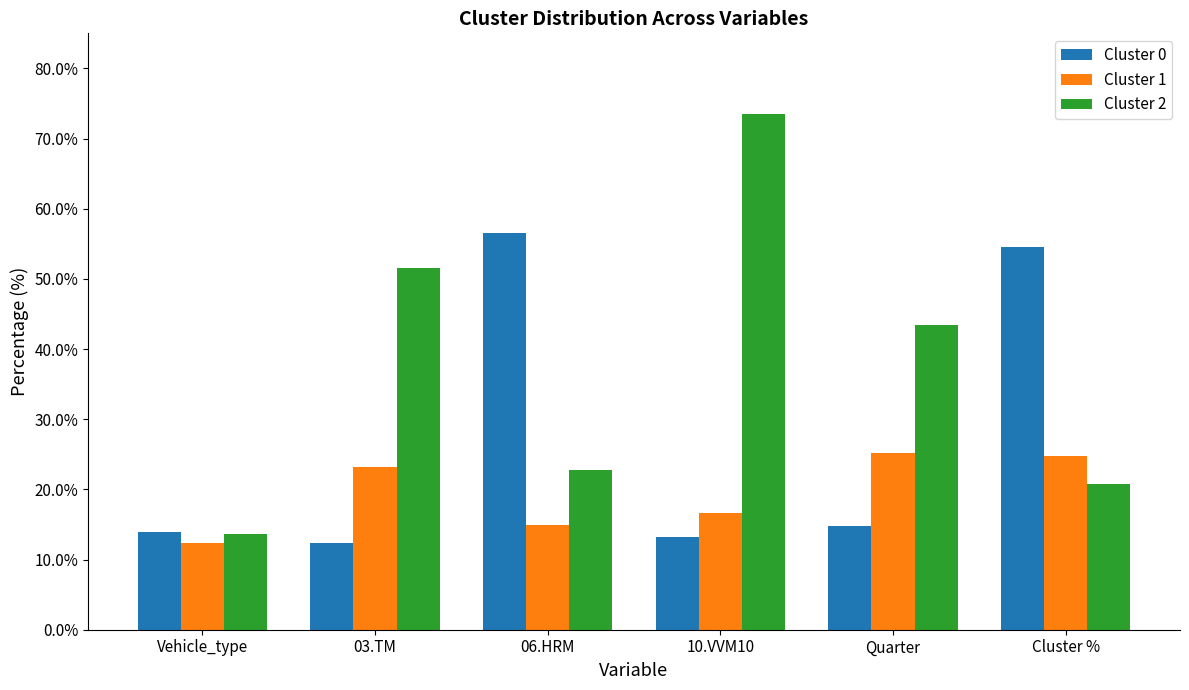

List the series in order of their overall mean, highest first.

Cluster 2, Cluster 0, Cluster 1